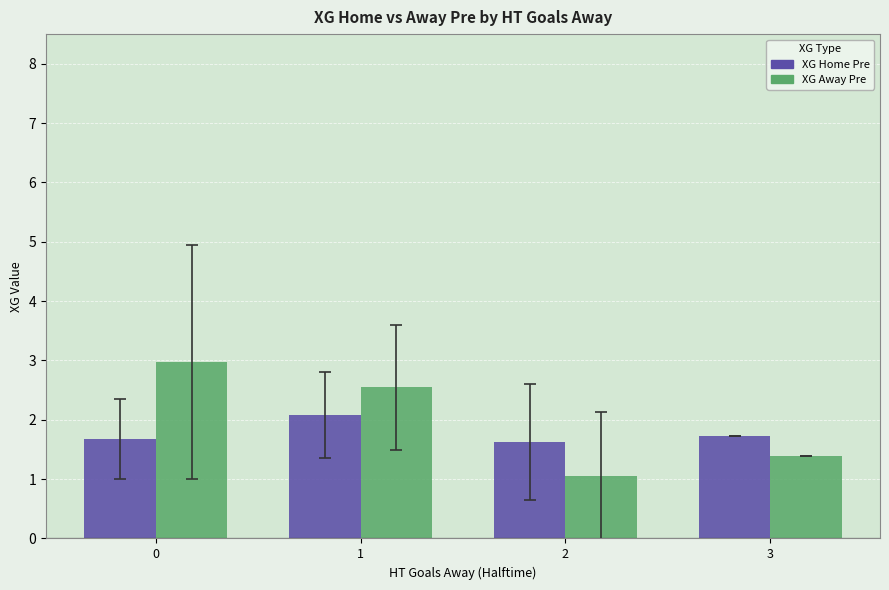

How many categories are shown in the chart?

4